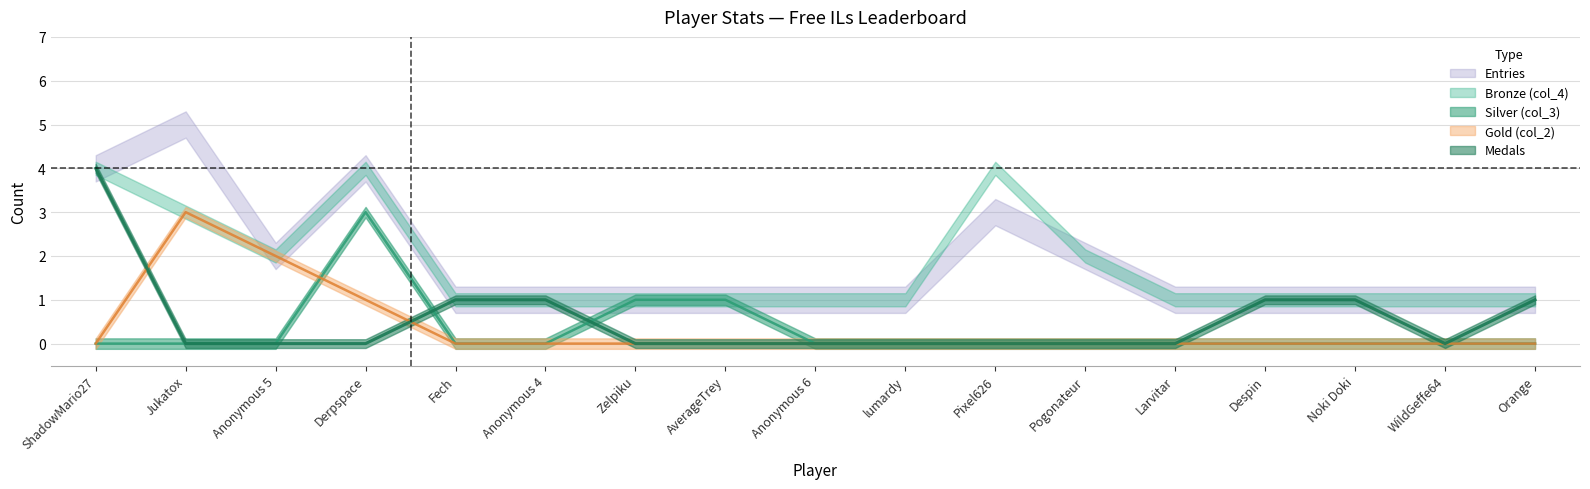

Is this an area chart (filled region under the line)?

No